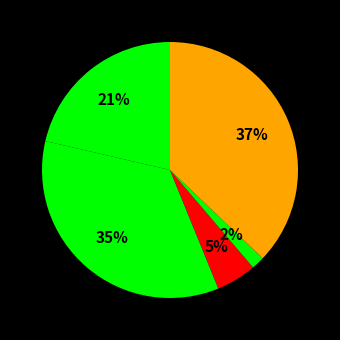

Does any single category account for the majority?

No